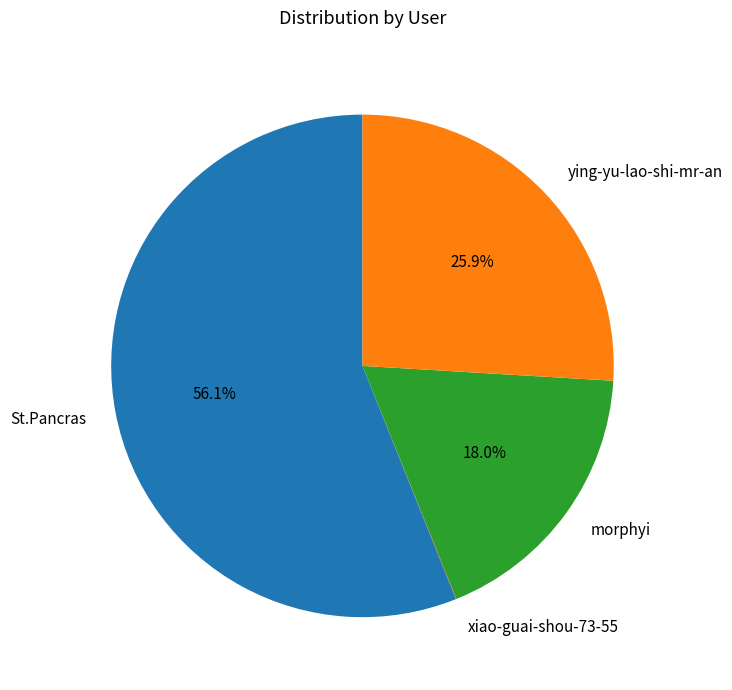

What is the largest slice in the pie chart?

St.Pancras